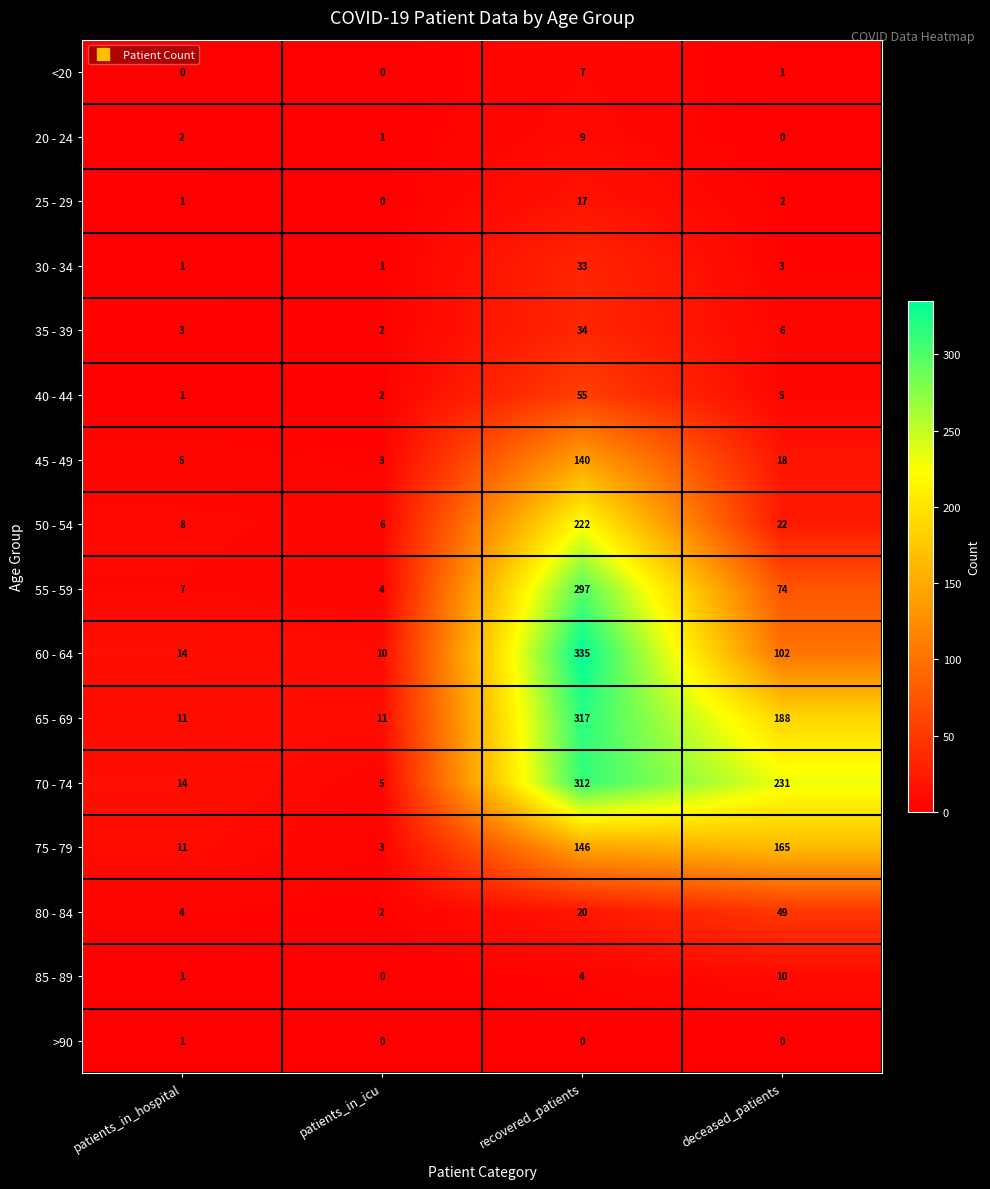

Rank the categories by 50 - 54 value from lowest to highest.

patients_in_icu, patients_in_hospital, deceased_patients, recovered_patients